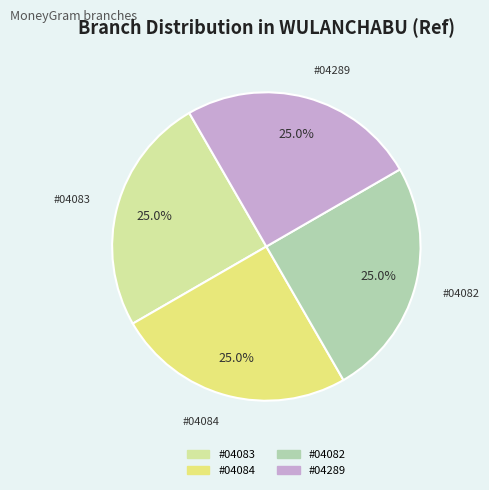

Does any single category account for the majority?

No